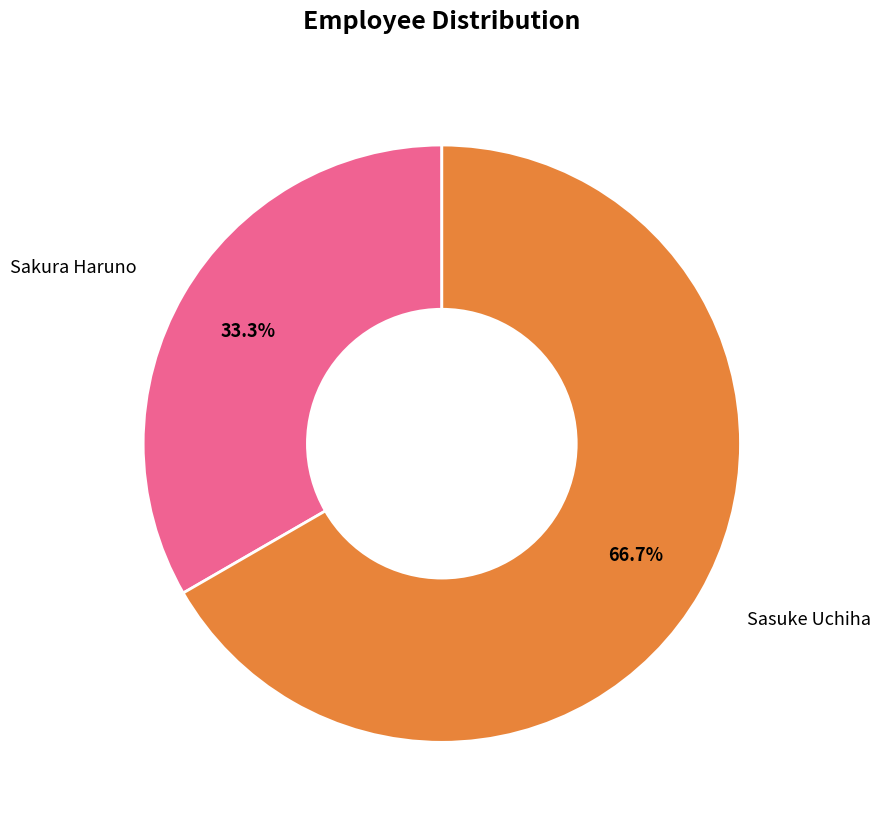

Is there a majority slice in this chart?

Yes